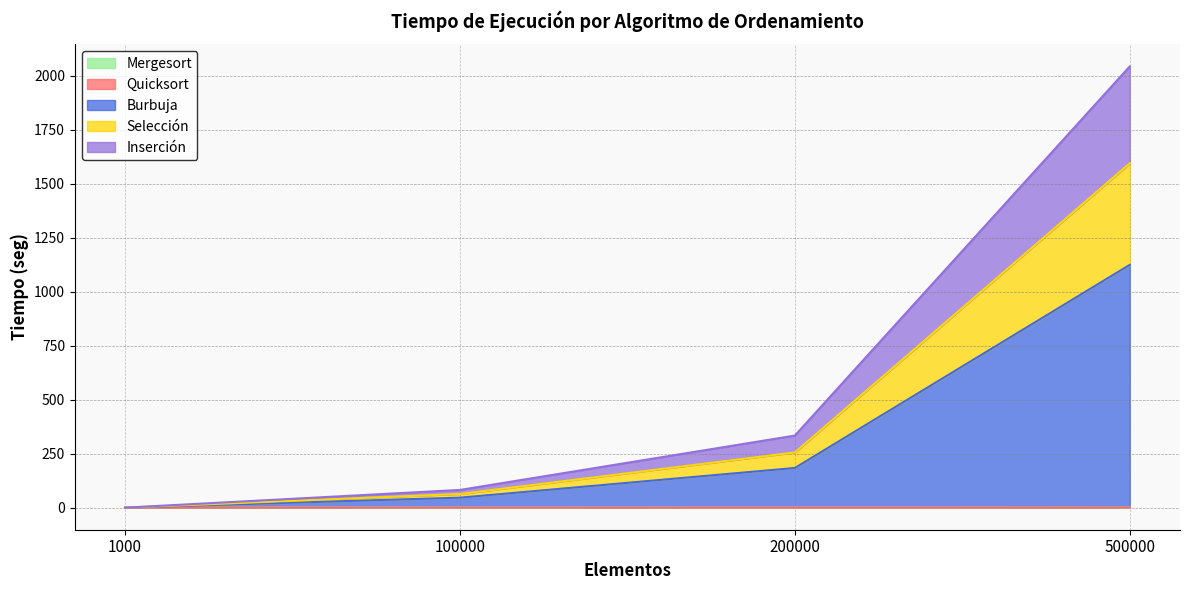

At which category is the sum across all series the highest?

500000